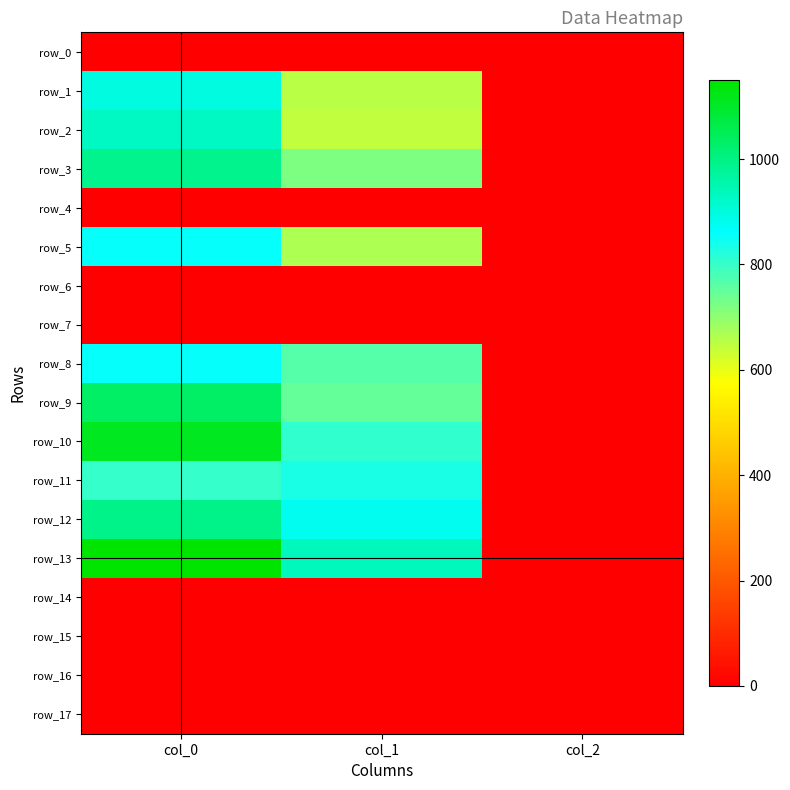

At which label does row_16 reach its minimum?

col_0